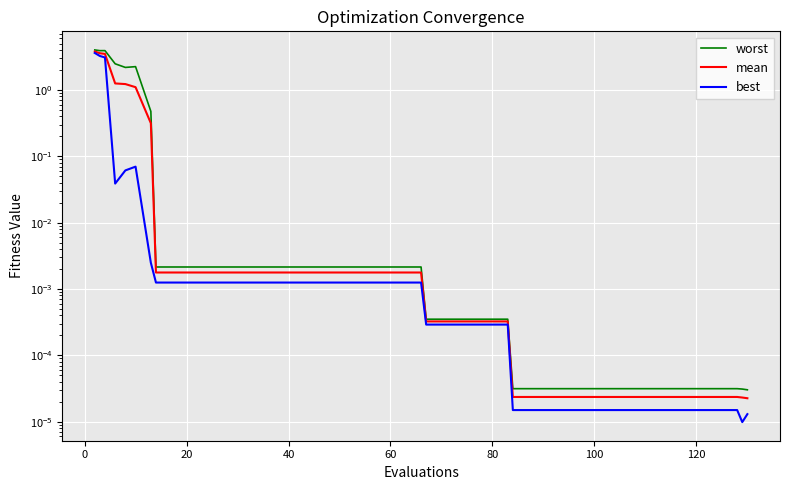

True or false: mean has more than 1 interior local peaks.

False